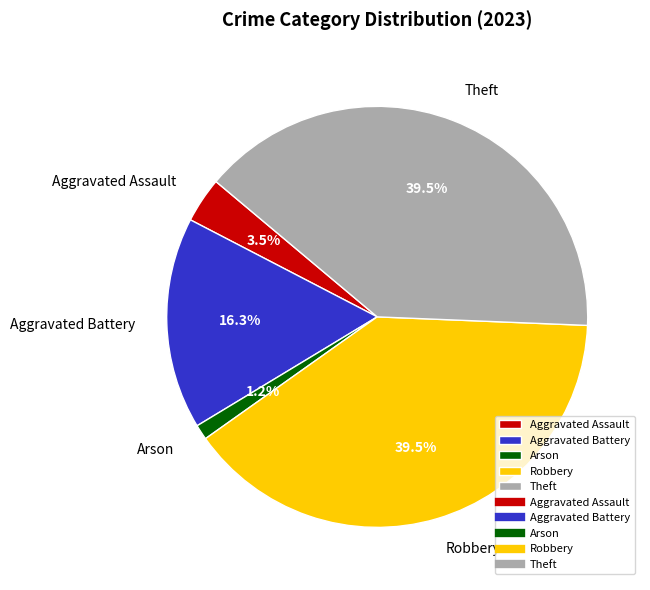

What percentage is NOT represented by Aggravated Assault?

96.5%